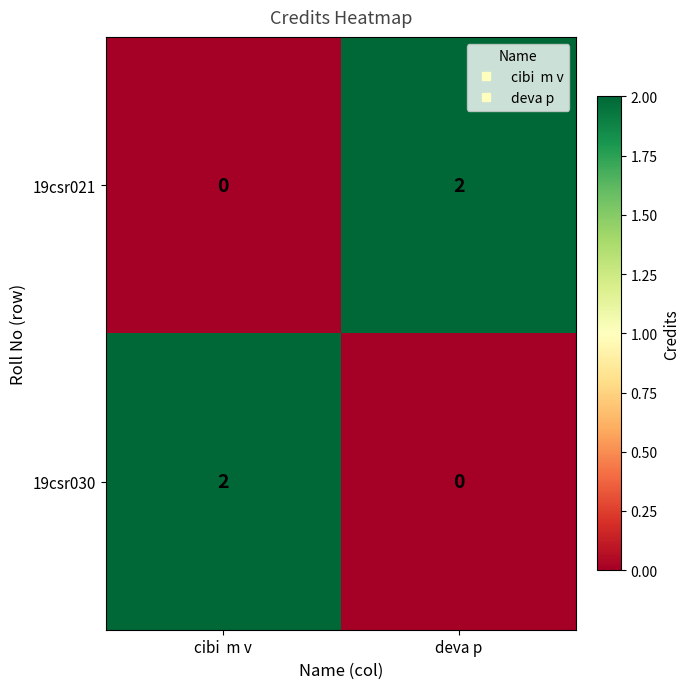

What is the total value across all series at deva p?

2